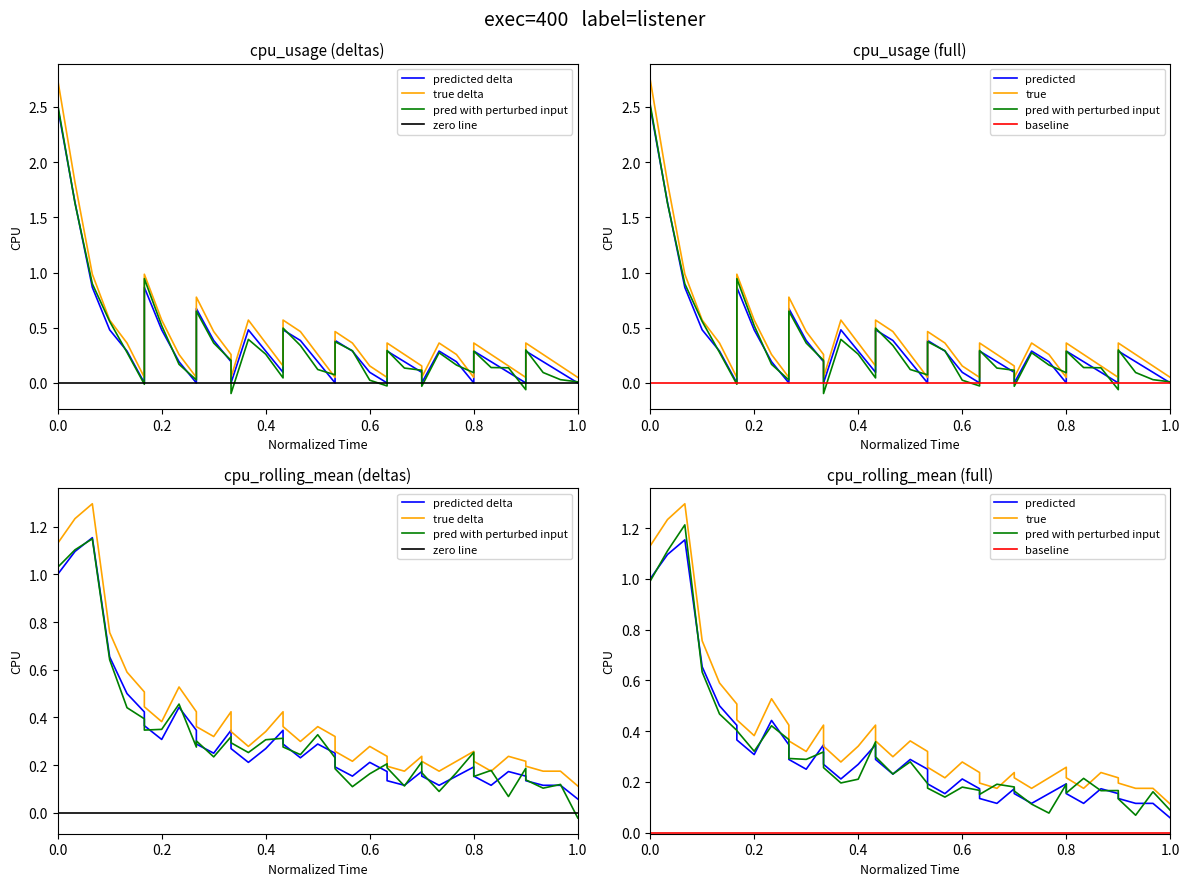

True or false: there are more than 0 points higher than both neighbors.

True